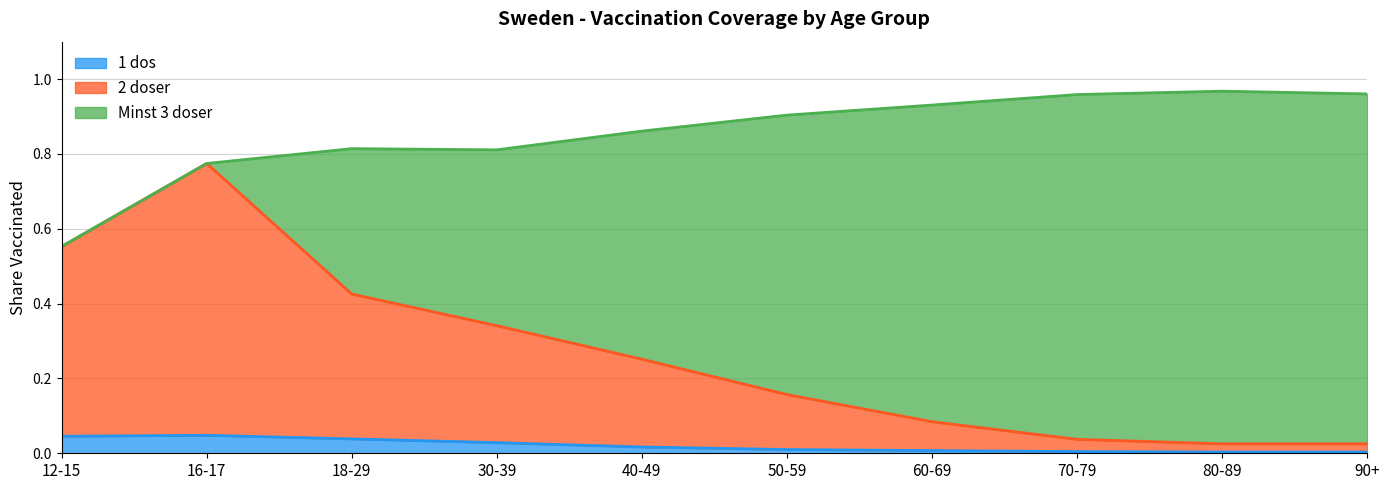

At which category does 1 dos reach its first local valley?

80-89